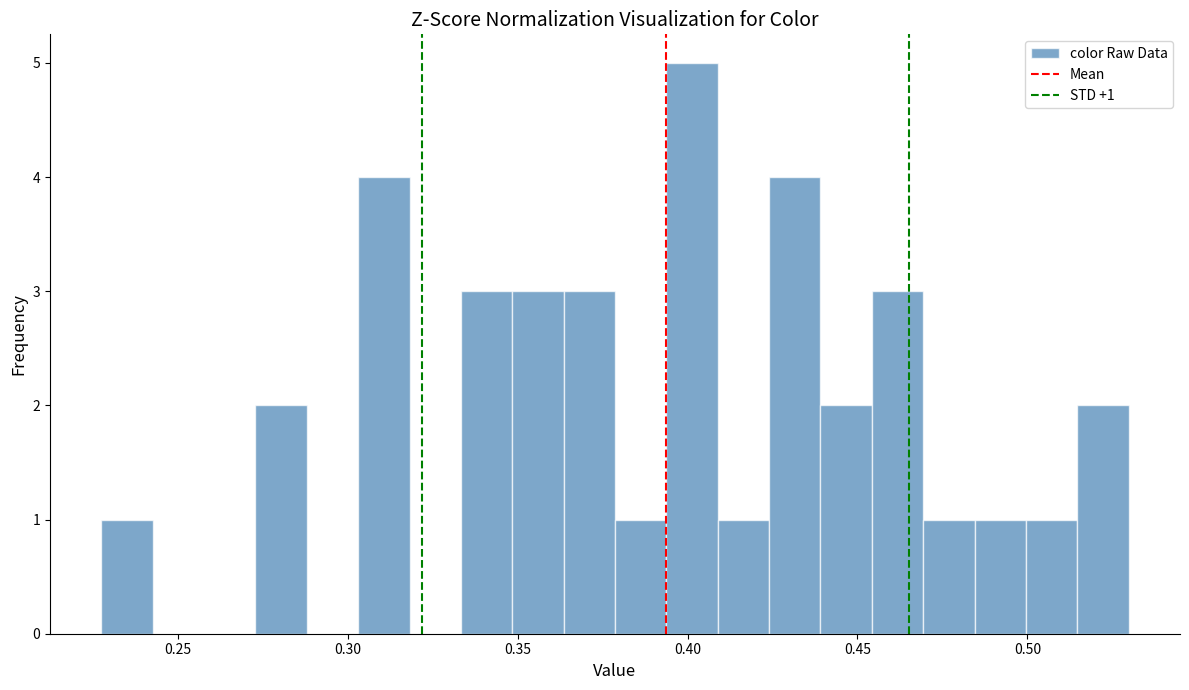

Around what value on the x-axis is the tallest bar? Give the approximate position of its centre, as read against the axis.

0.400